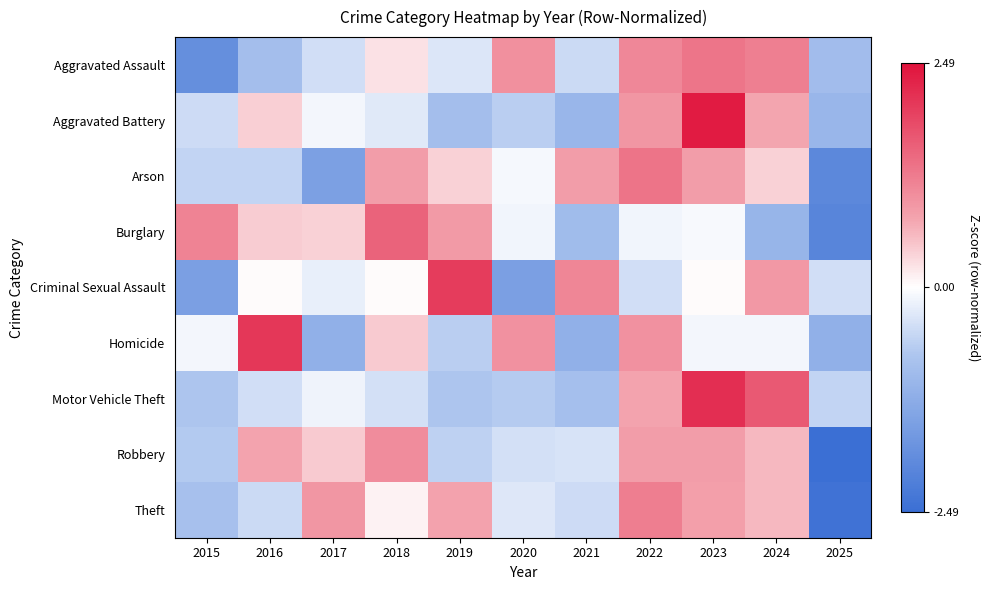

Which series changed the most between 2020 and 2021?

Criminal Sexual Assault